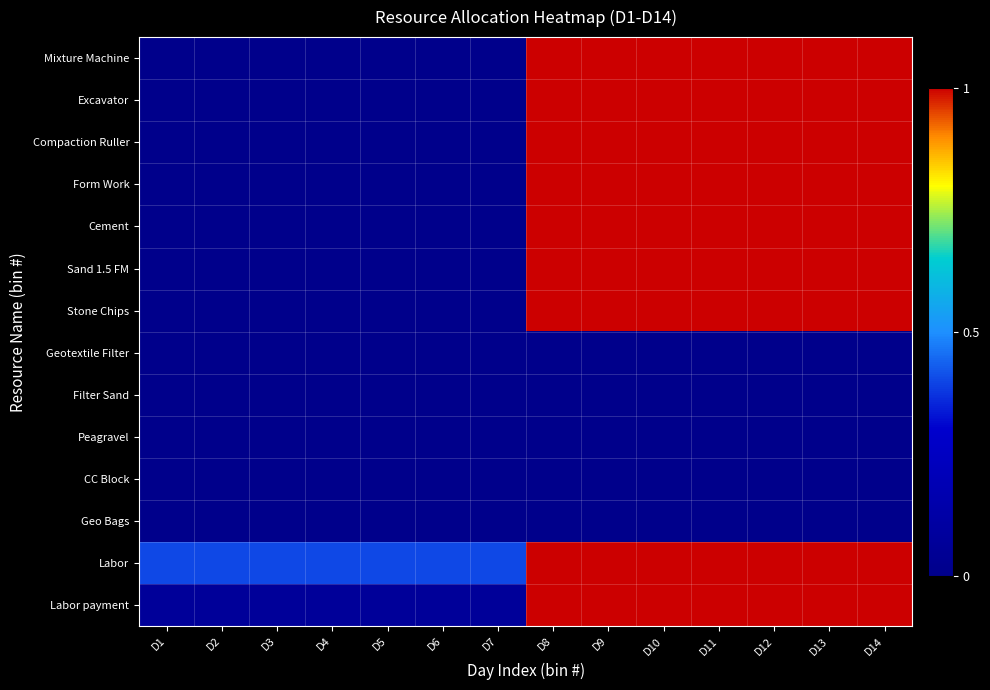

Which series has the widest spread of values?

Mixture Machine